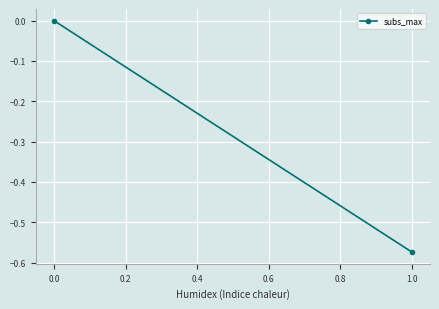

Reading left to right, what are all the values shown in this chart?

0.0	-0.6